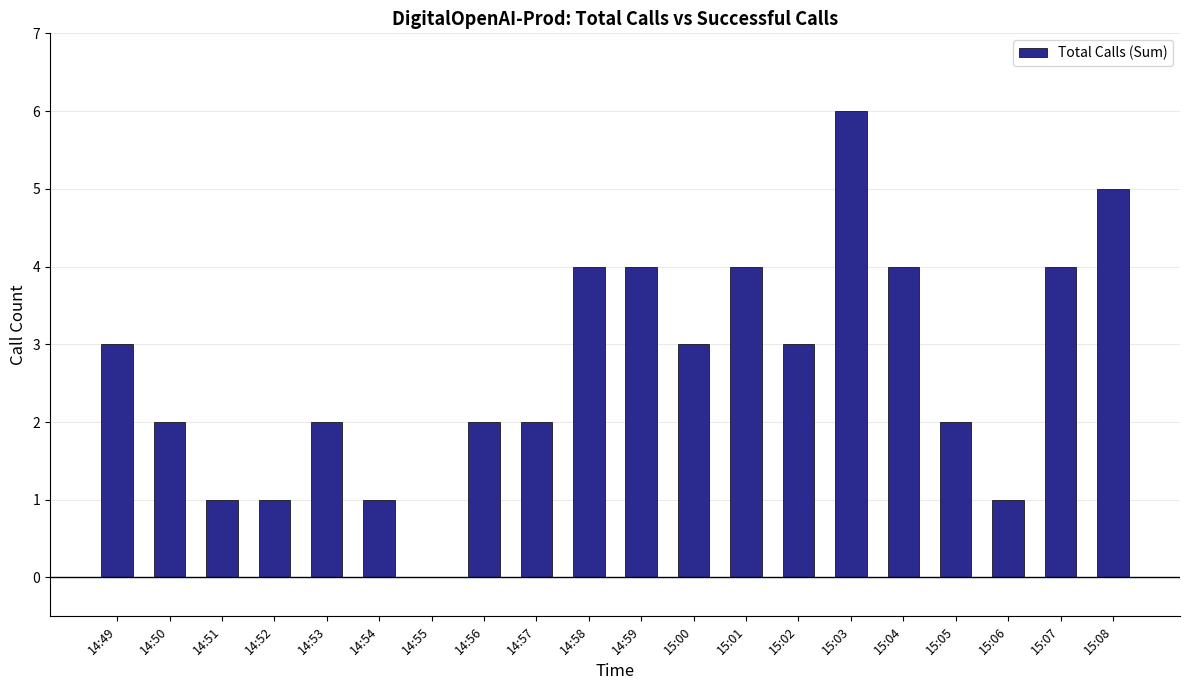

True or false: the data shows 4 at 14:58.

True